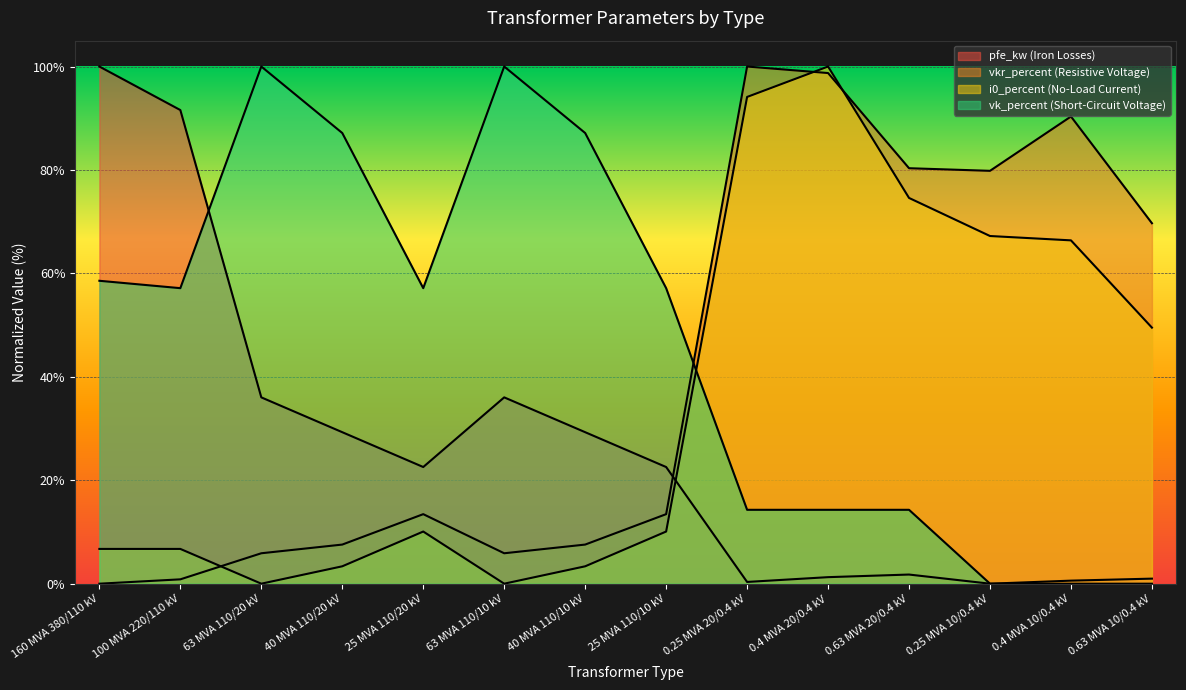

In vkr_percent, how many points are lower than both neighbors (excluding endpoints)?

2